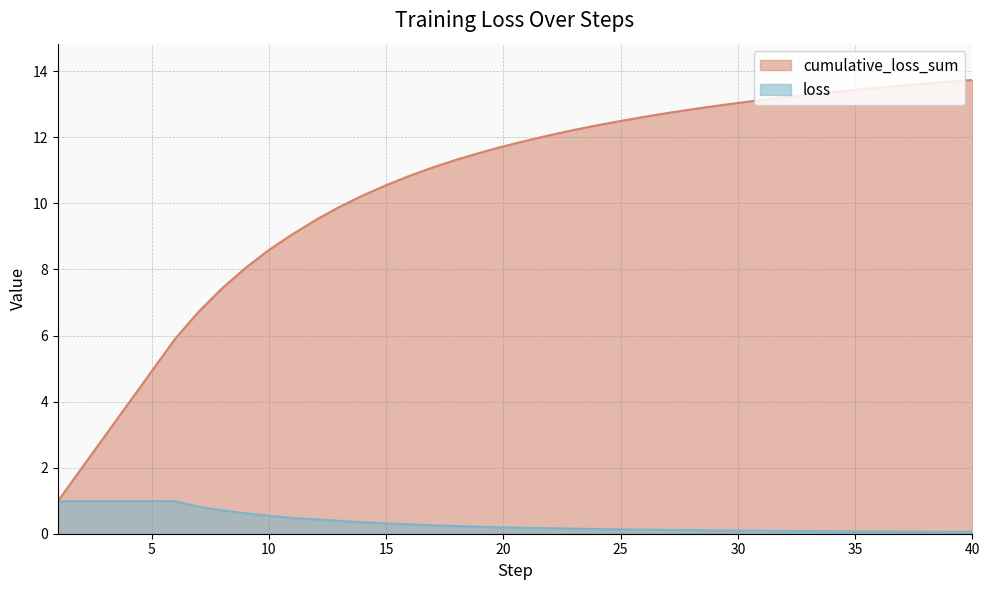

Is the value of loss at 2 greater than the value of cumulative_loss_sum at 15?

No